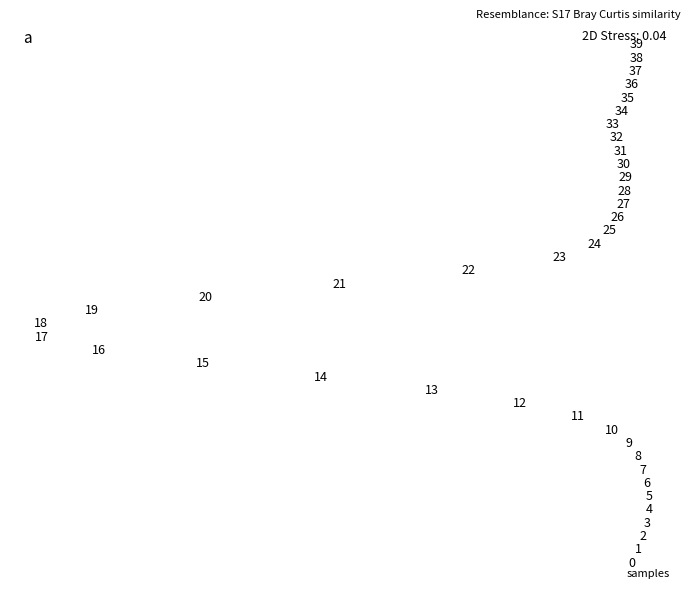

What is the range of Y values (max minus min)?

39